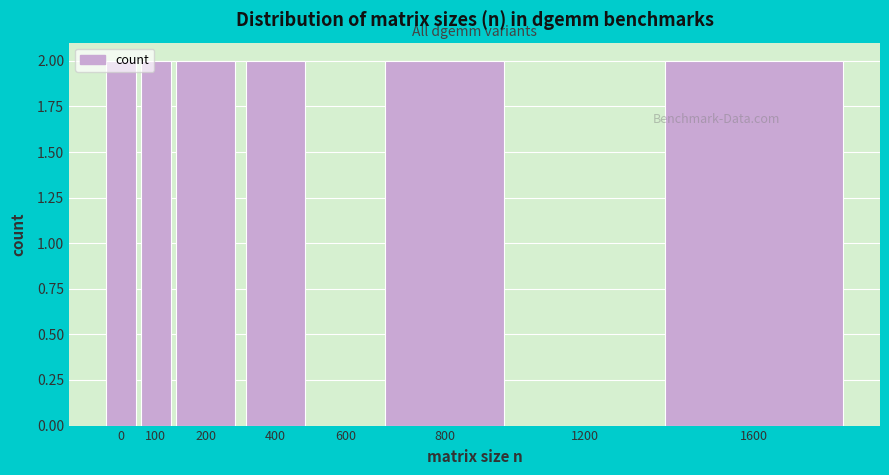

What is the ratio of the value at 400 to the value at 1600?

1.0